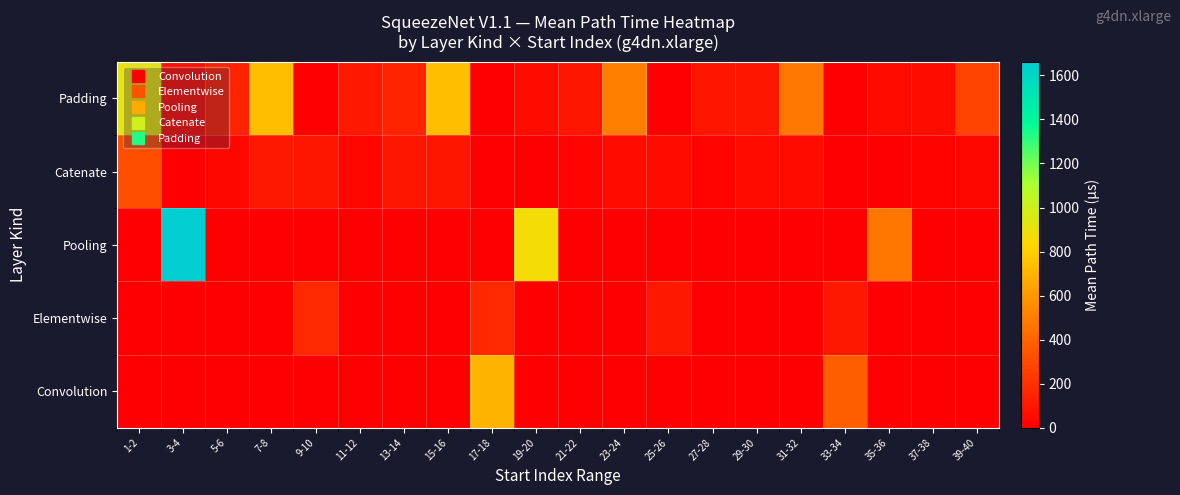

Reading left to right, list all the values displayed in this chart.

Padding: 1-2=912.0	3-4=70.1	5-6=144.0	7-8=744.8	9-10=0.0	11-12=108.2	13-14=143.5	15-16=744.9	17-18=0.0	19-20=54.0	21-22=96.8	23-24=502.2	25-26=0.0	27-28=84.4	29-30=95.1	31-32=484.1	33-34=0.0	35-36=50.8	37-38=58.6	39-40=267.1
Catenate: 1-2=311.9	3-4=0.0	5-6=31.3	7-8=98.3	9-10=96.7	11-12=29.0	13-14=97.0	15-16=95.8	17-18=0.0	19-20=0.0	21-22=23.2	23-24=50.0	25-26=50.7	27-28=23.2	29-30=49.5	31-32=50.3	33-34=0.0	35-36=0.0	37-38=19.4	39-40=26.4
Pooling: 1-2=0.0	3-4=1662.0	5-6=0.0	7-8=0.0	9-10=0.0	11-12=0.0	13-14=0.0	15-16=0.0	17-18=0.0	19-20=865.8	21-22=0.0	23-24=0.0	25-26=0.0	27-28=0.0	29-30=0.0	31-32=0.0	33-34=0.0	35-36=469.3	37-38=0.0	39-40=0.0
Elementwise: 1-2=0.0	3-4=0.0	5-6=0.0	7-8=0.0	9-10=163.1	11-12=0.0	13-14=0.0	15-16=0.0	17-18=162.9	19-20=0.0	21-22=0.0	23-24=0.0	25-26=99.9	27-28=0.0	29-30=0.0	31-32=0.0	33-34=99.3	35-36=0.0	37-38=0.0	39-40=0.0
Convolution: 1-2=0.0	3-4=0.0	5-6=0.0	7-8=0.0	9-10=0.0	11-12=0.0	13-14=0.0	15-16=0.0	17-18=704.4	19-20=0.0	21-22=0.0	23-24=0.0	25-26=0.0	27-28=0.0	29-30=0.0	31-32=0.0	33-34=381.9	35-36=0.0	37-38=0.0	39-40=0.0